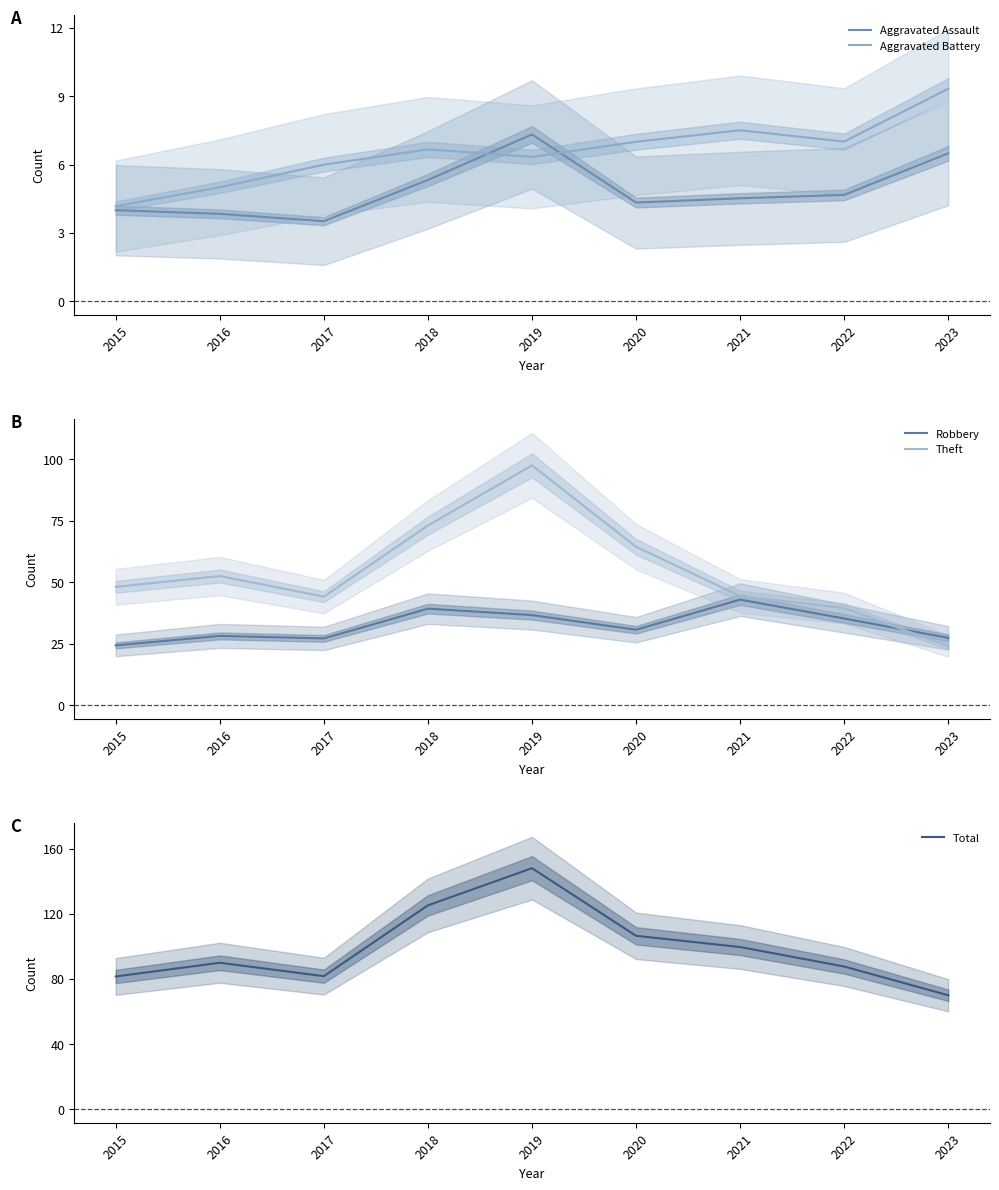

What are all the series names shown in the legend?

Aggravated Assault, Aggravated Battery, Robbery, Theft, Total